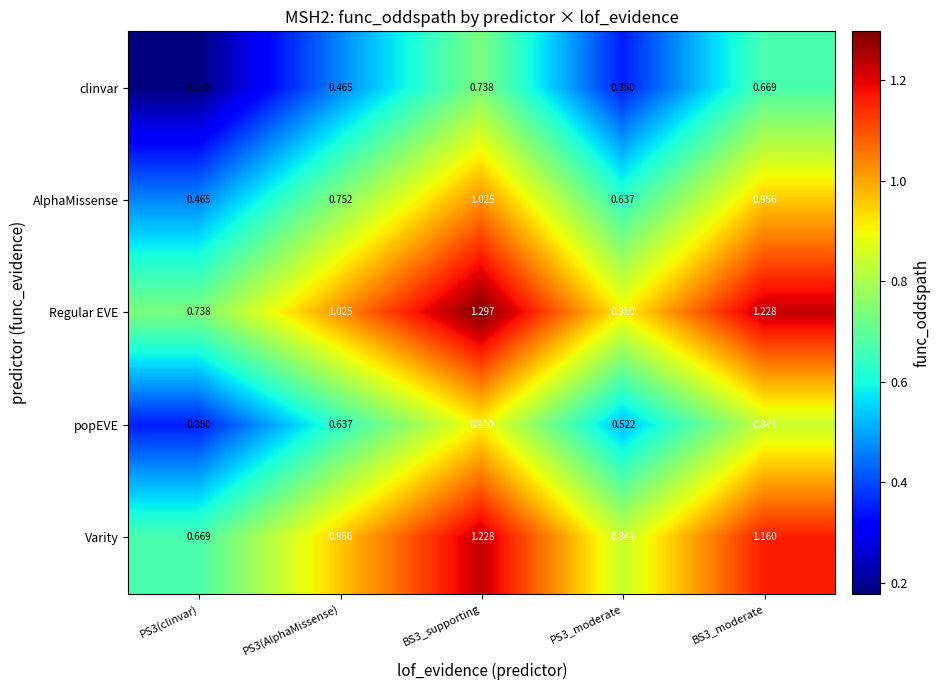

Is the value of AlphaMissense at PS3_moderate greater than the value of clinvar at BS3_moderate?

No